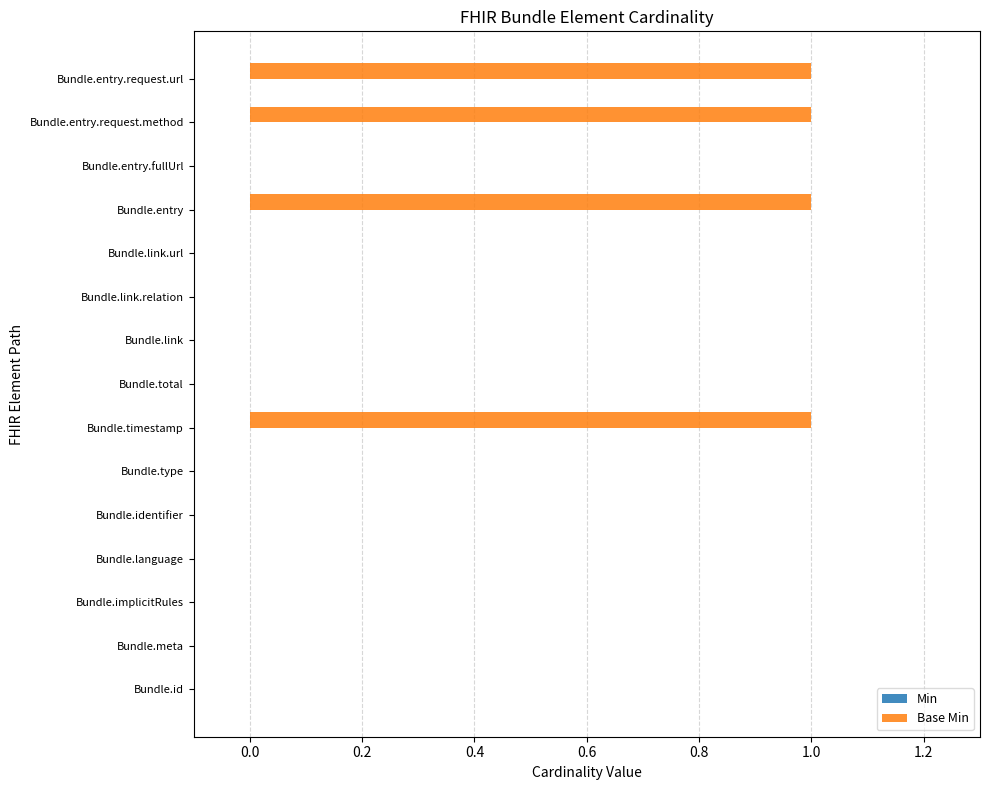

What is the change in value from Bundle.type to Bundle.entry.request.url?

+1